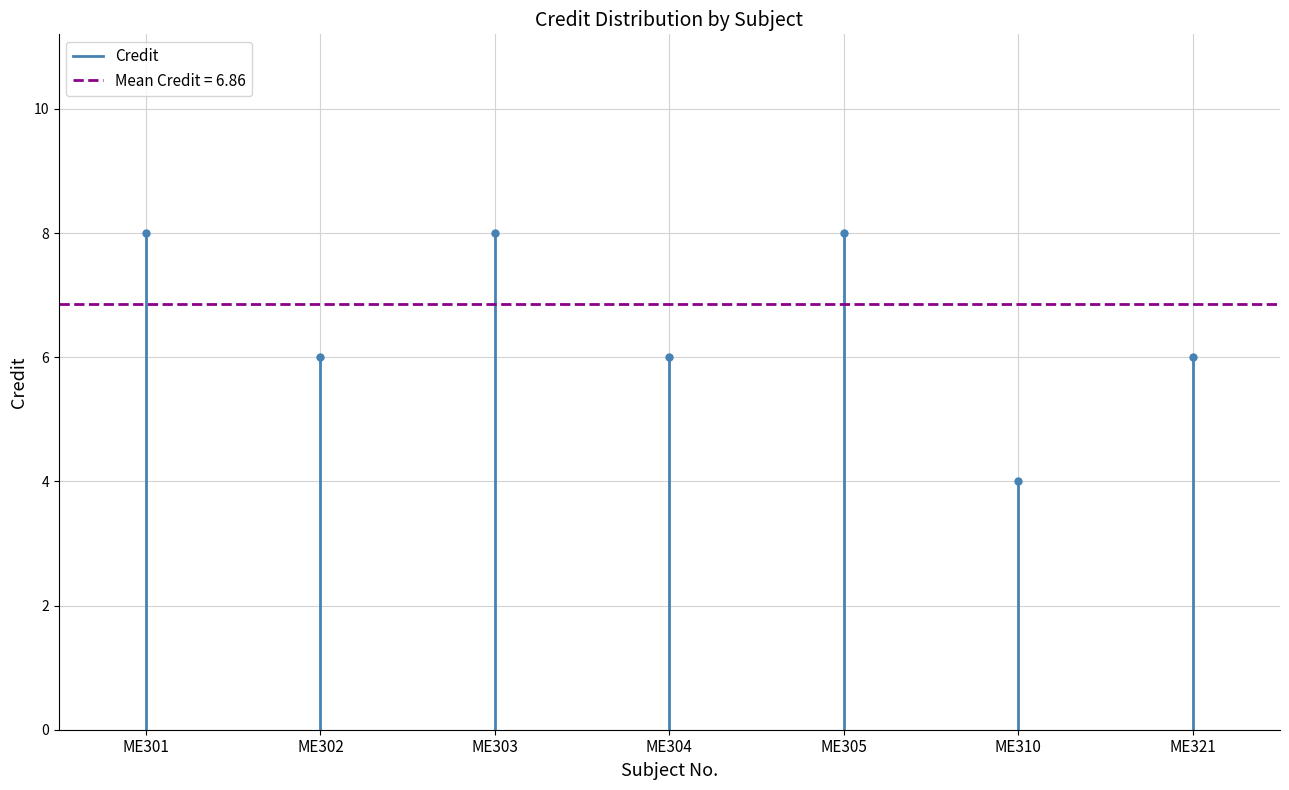

True or false: the data shows -3 at ME301.

False